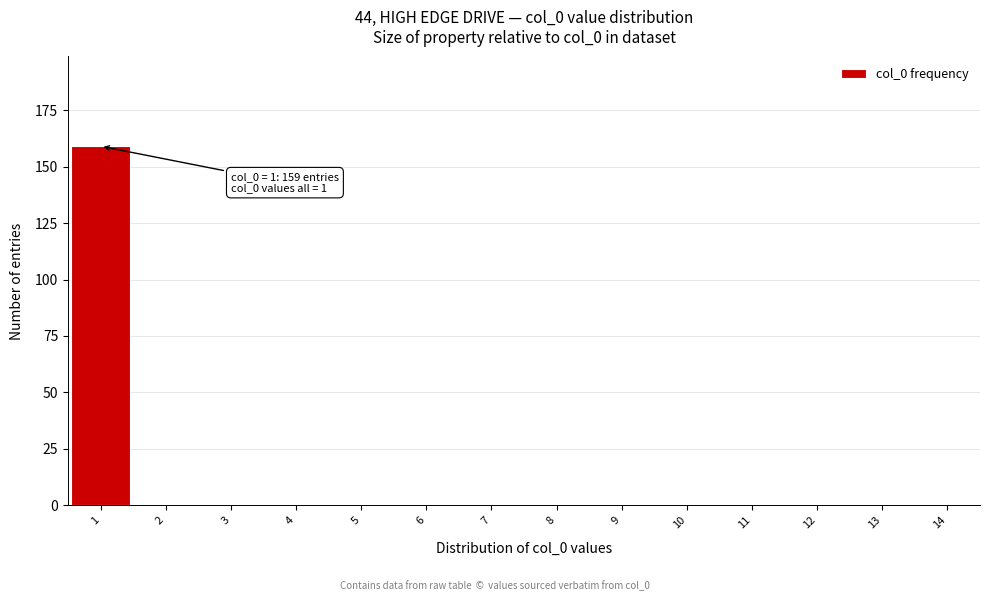

Which range on the x-axis has the tallest bar?

0.5 to 1.5